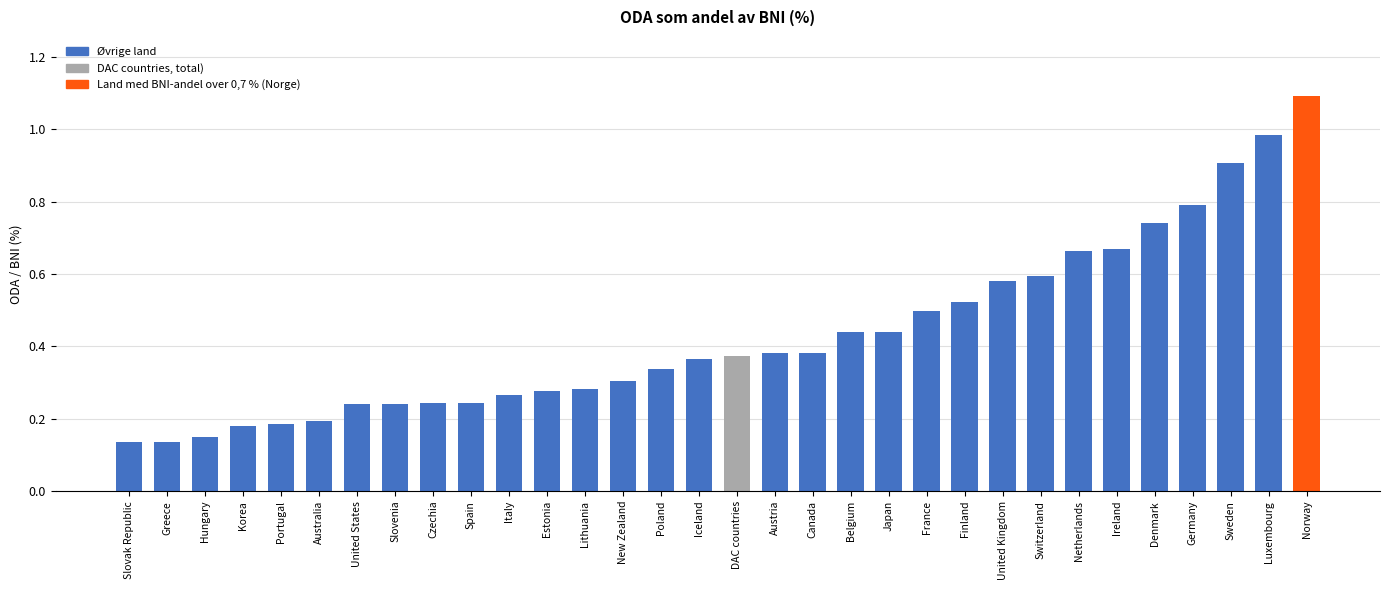

Are the bars horizontal?

No